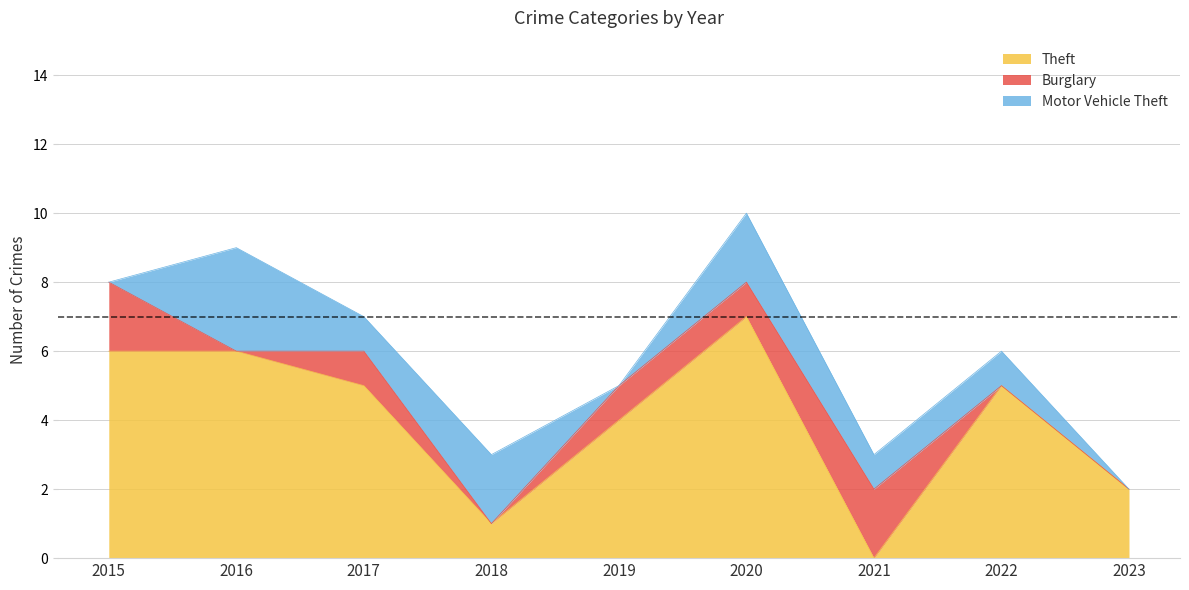

In Burglary, how many points are lower than both neighbors (excluding endpoints)?

2